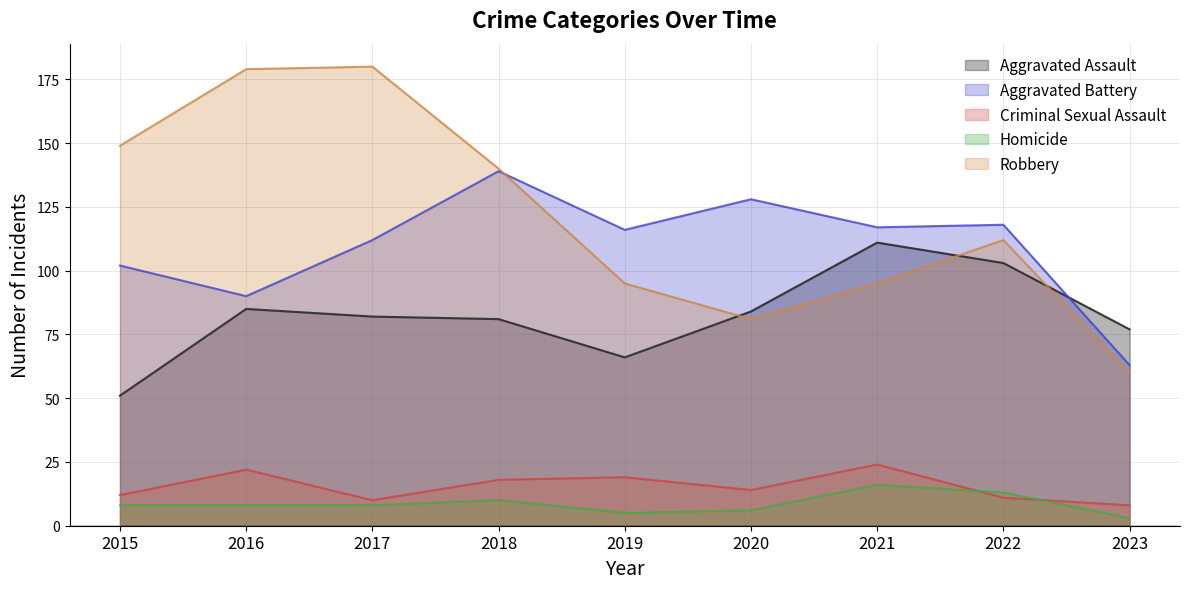

True or false: Robbery has a value of 144 at 2020.

False